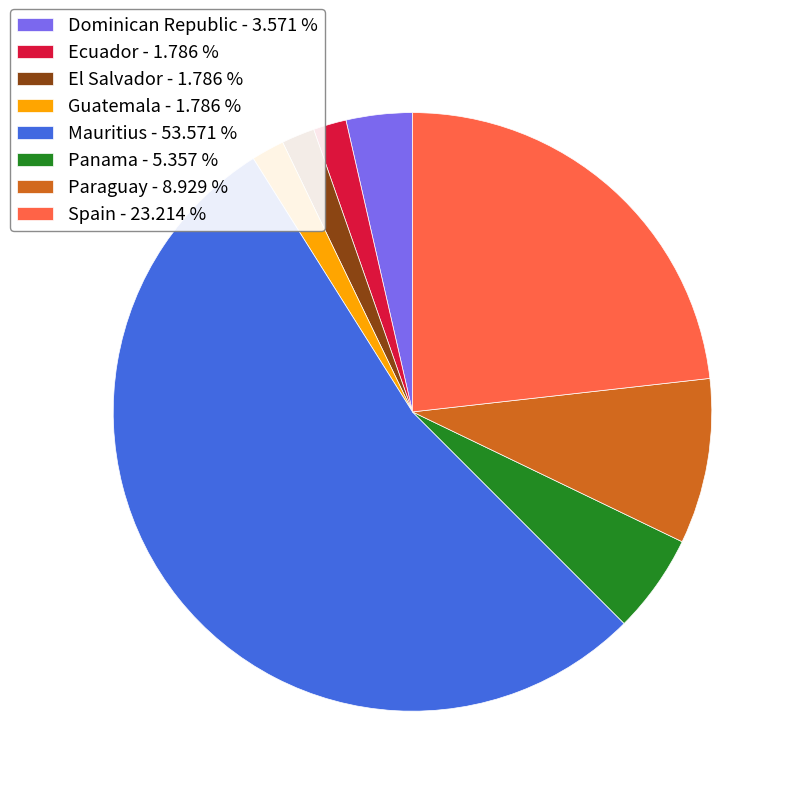

Do Panama - 5.357 % and Guatemala - 1.786 % together represent more than half of the pie?

No